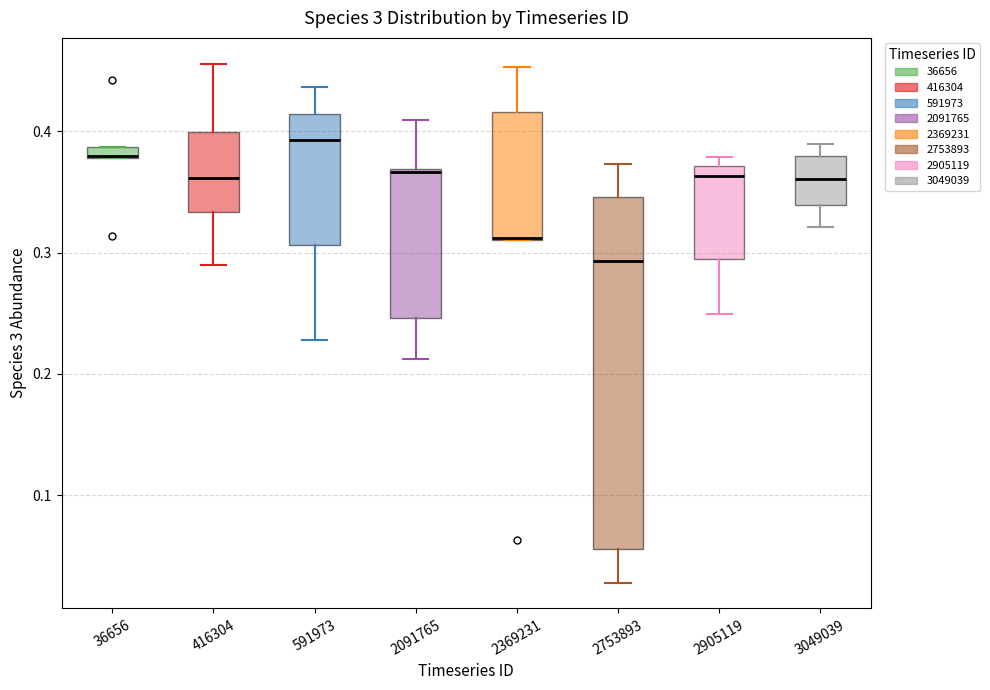

Which box is the tallest, from its lower edge to its upper edge?

2753893